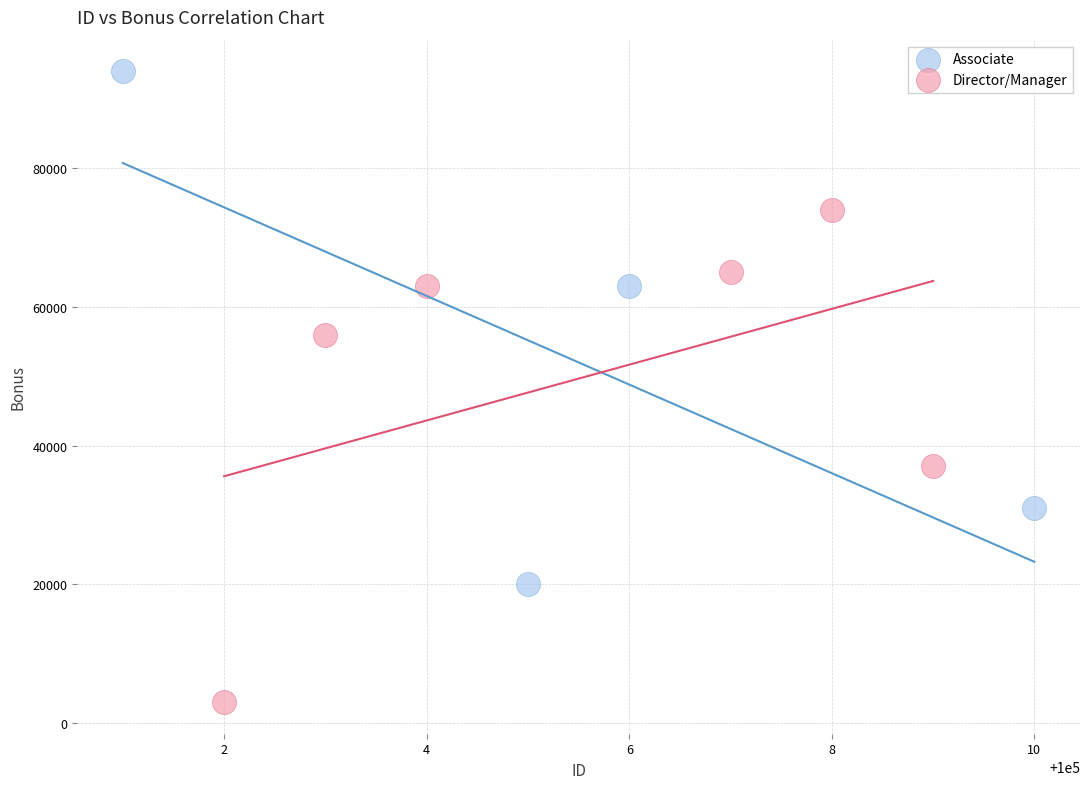

Which series reaches the minimum Y coordinate?

Director/Manager